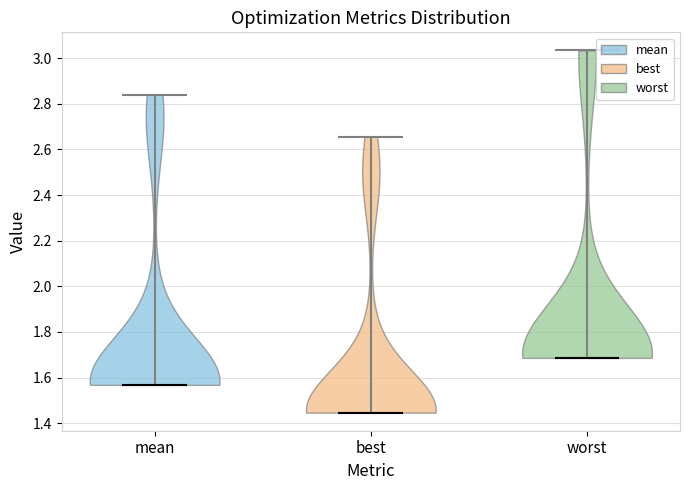

Reading left to right, read every violin against the y-axis: where its median line is, and the lowest and highest points it reaches. The values are not printed on the chart, so give them approximately, as read against the axis.

mean: median line 1.56, lowest point 1.56, highest point 2.84
best: median line 1.44, lowest point 1.44, highest point 2.66
worst: median line 1.68, lowest point 1.68, highest point 3.04